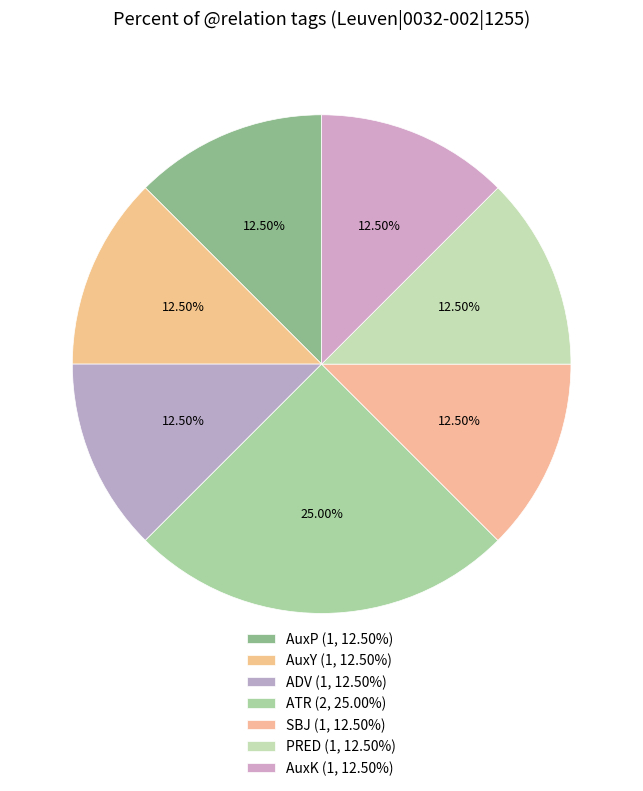

Is ATR the majority of the pie?

No